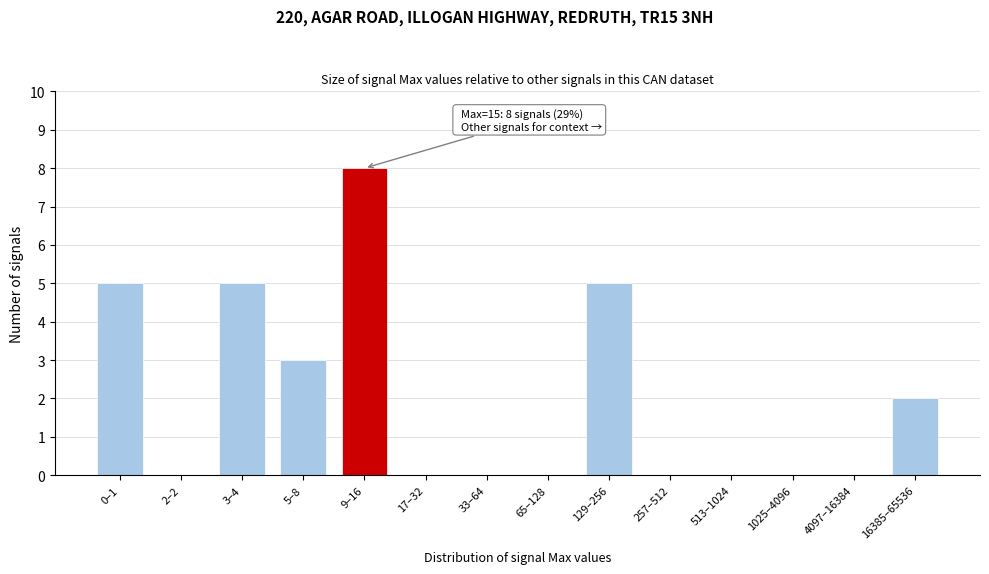

Reading left to right, transcribe all the data shown in this chart.

0–1=5	2–2=0	3–4=5	5–8=3	9–16=8	17–32=0	33–64=0	65–128=0	129–256=5	257–512=0	513–1024=0	1025–4096=0	4097–16384=0	16385–65536=2